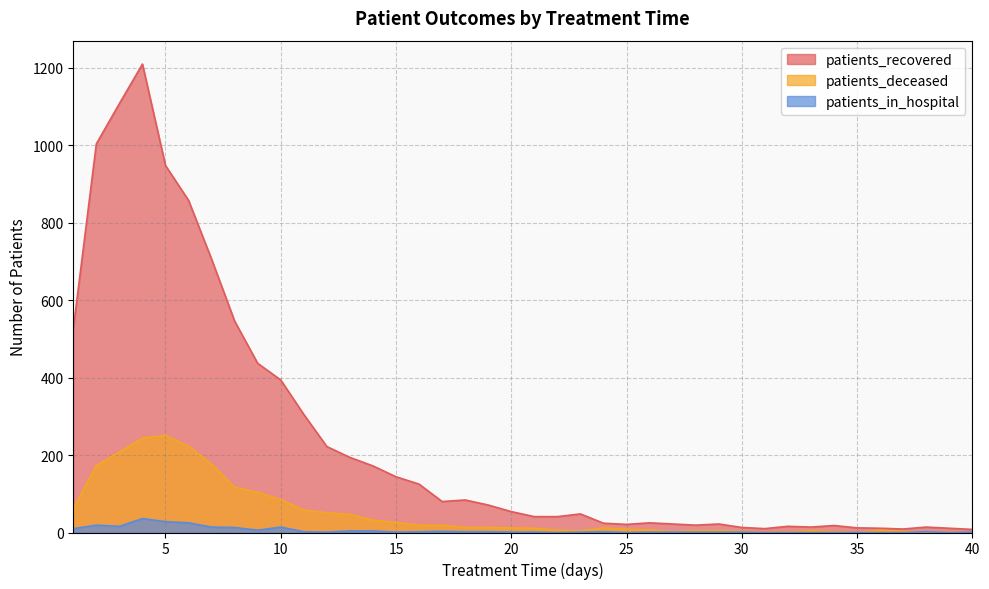

What is the sum of all patients_recovered values?

9587